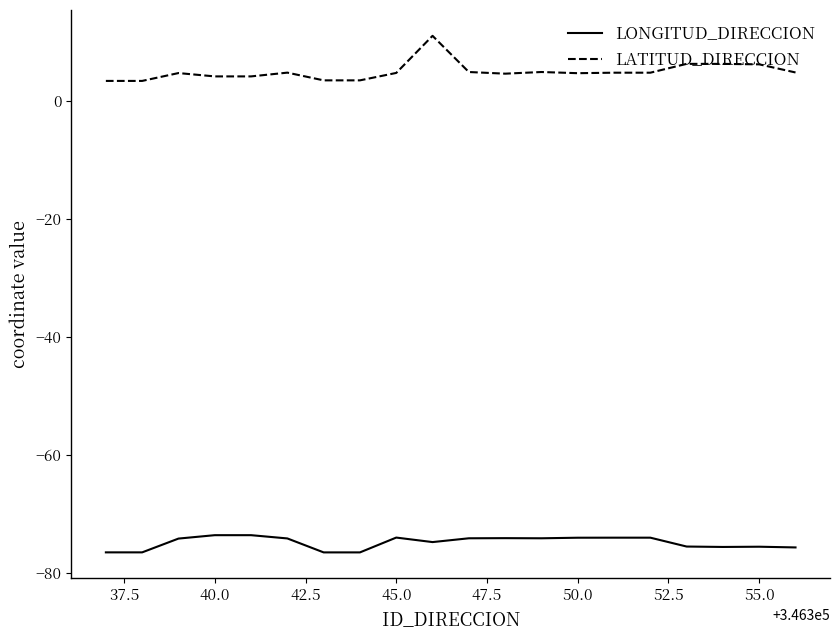

Which series has the largest total across all categories?

LATITUD_DIRECCION